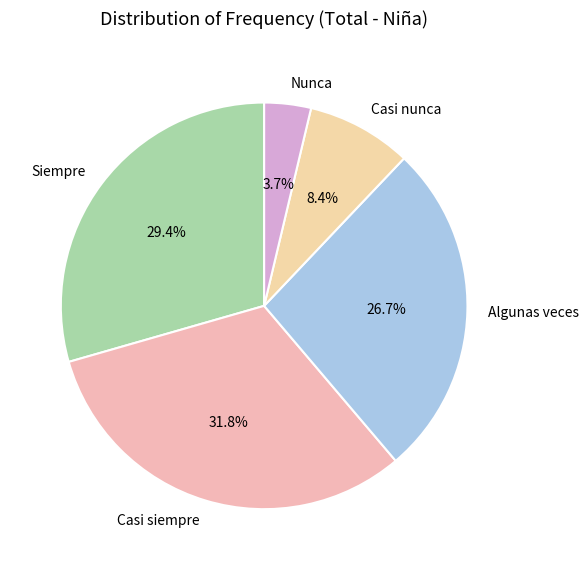

What percentage is the Casi nunca slice, to the nearest percent?

8%